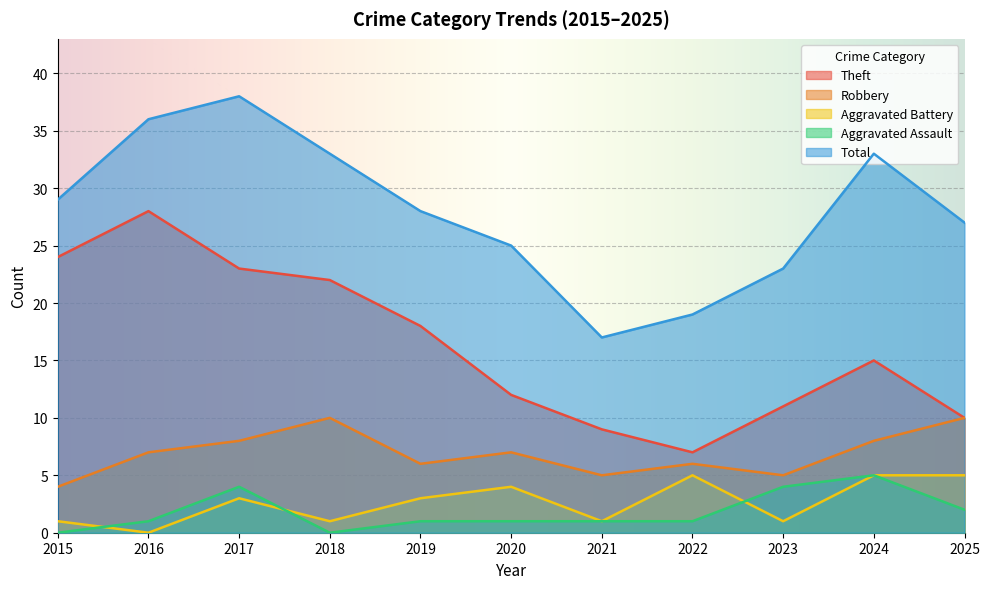

Which series has the largest range (max minus min)?

Theft